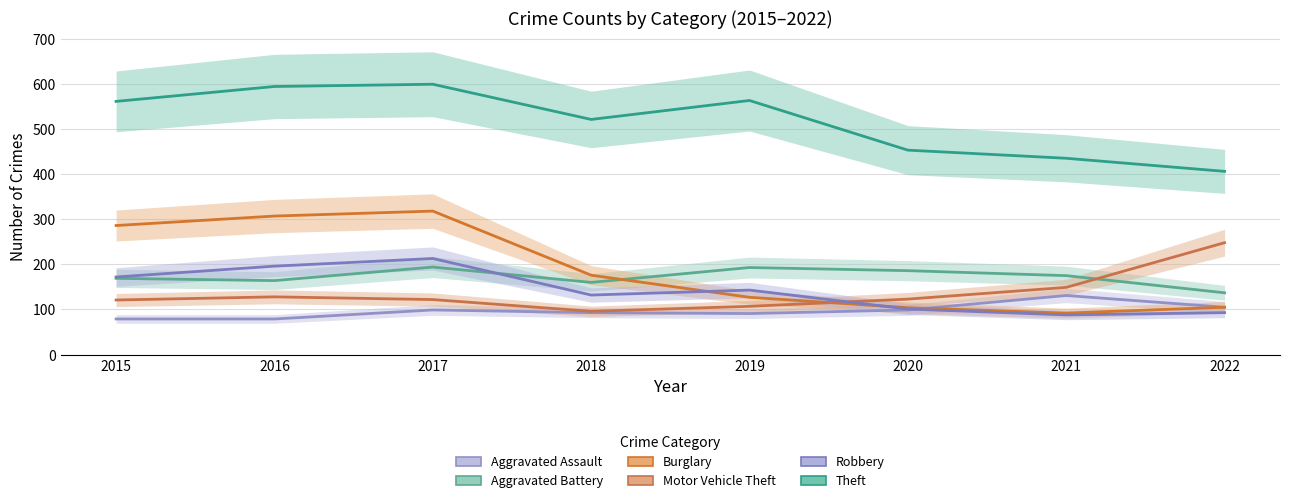

Is it true that Motor Vehicle Theft equals 81 at 2017?

False